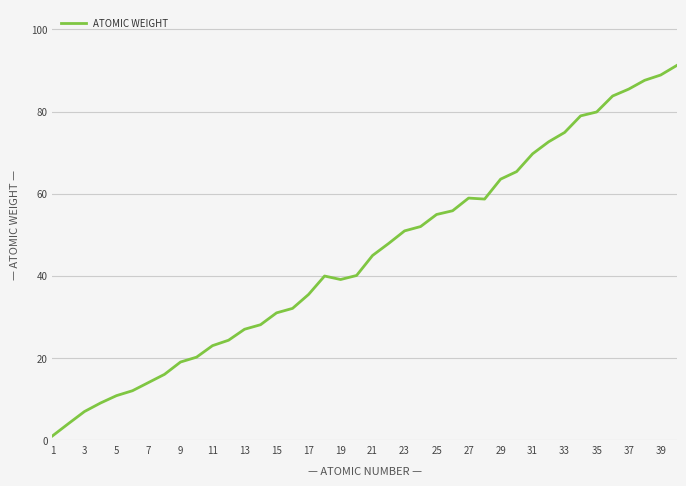

What is the maximum value shown in the chart?

91.2